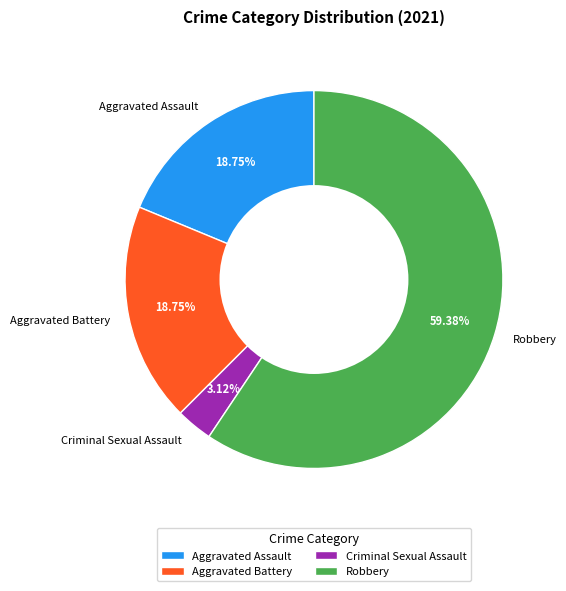

To the nearest percent, what percentage of the pie is Criminal Sexual Assault?

3%